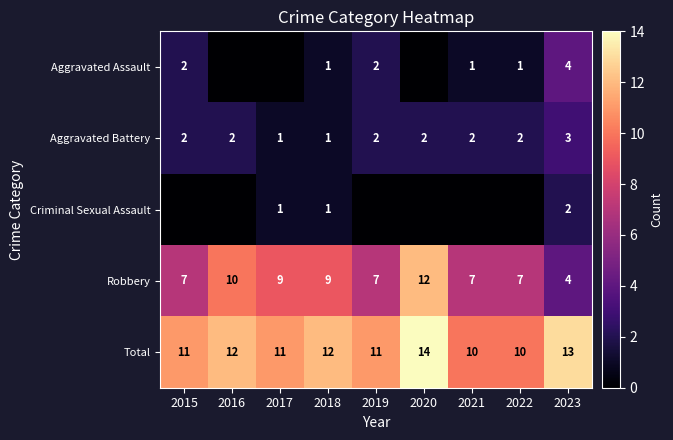

What is the difference between the highest and lowest values at 2023?

11